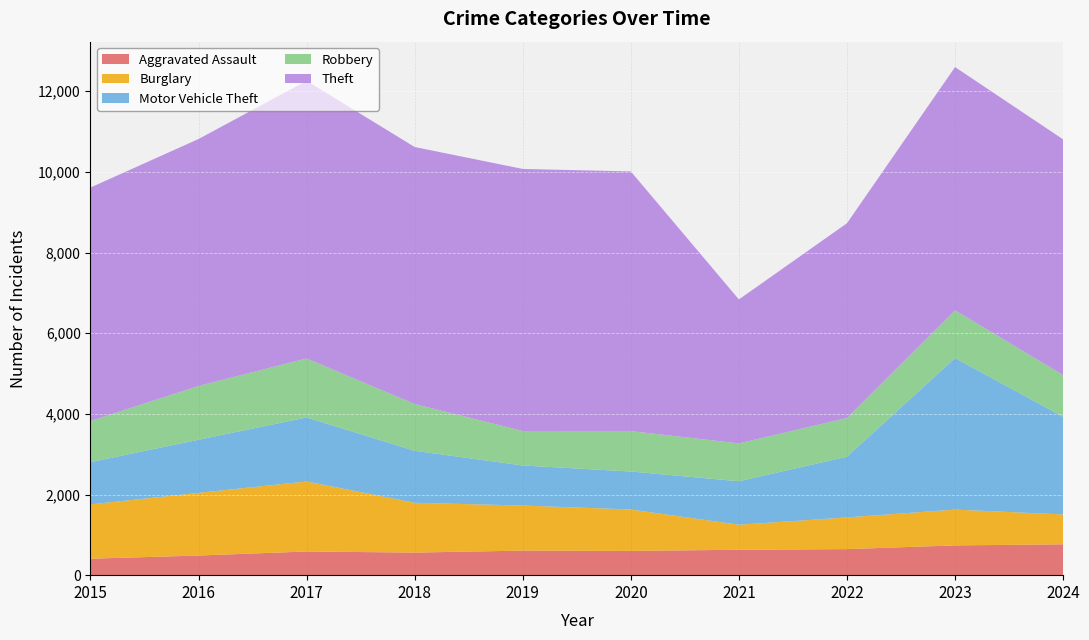

Reading left to right, list all the values displayed in this chart.

Aggravated Assault: 408	487	587	560	609	602	629	646	738	765
Burglary: 1347	1554	1737	1235	1118	1027	622	786	888	741
Motor Vehicle Theft: 1047	1317	1587	1289	993	941	1078	1505	3757	2421
Robbery: 1020	1334	1463	1159	855	1002	939	960	1184	1034
Theft: 5790	6123	6884	6374	6498	6439	3569	4830	6032	5845